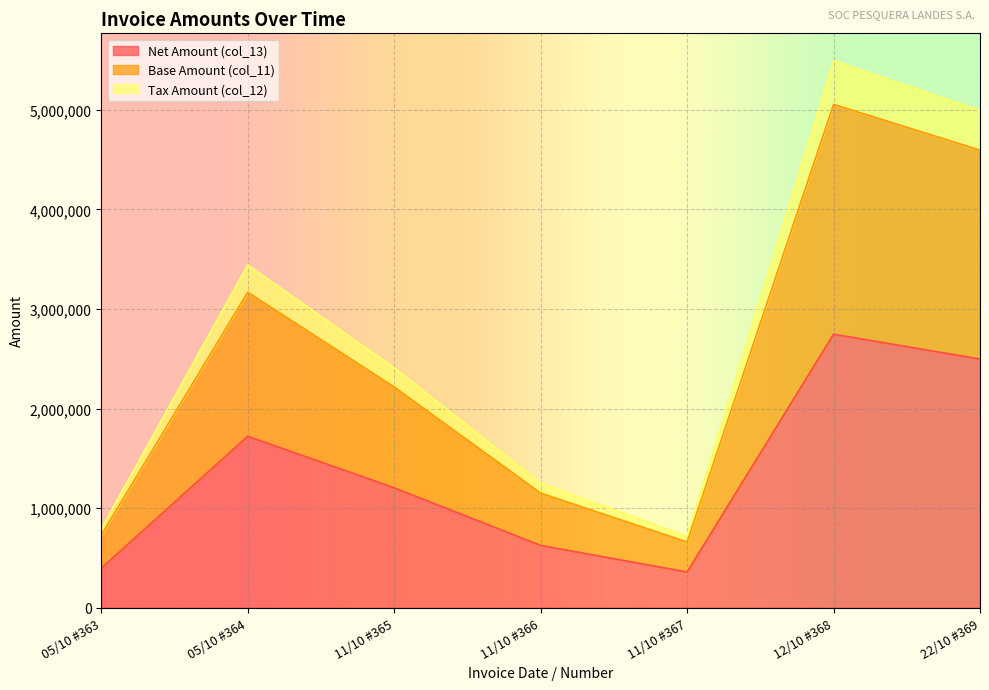

Does the chart display data point markers on the line(s)?

No